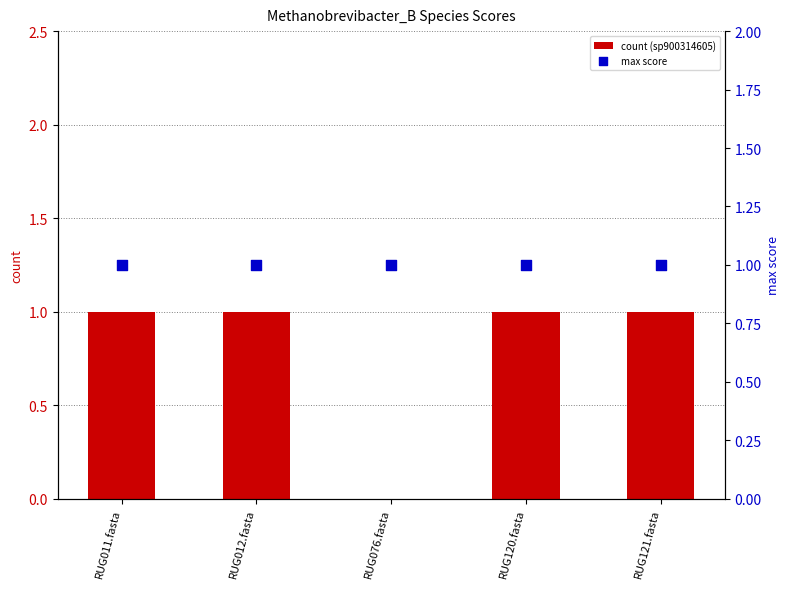

Is the value of max score at RUG011.fasta greater than the value of count (sp900314605) at RUG121.fasta?

No